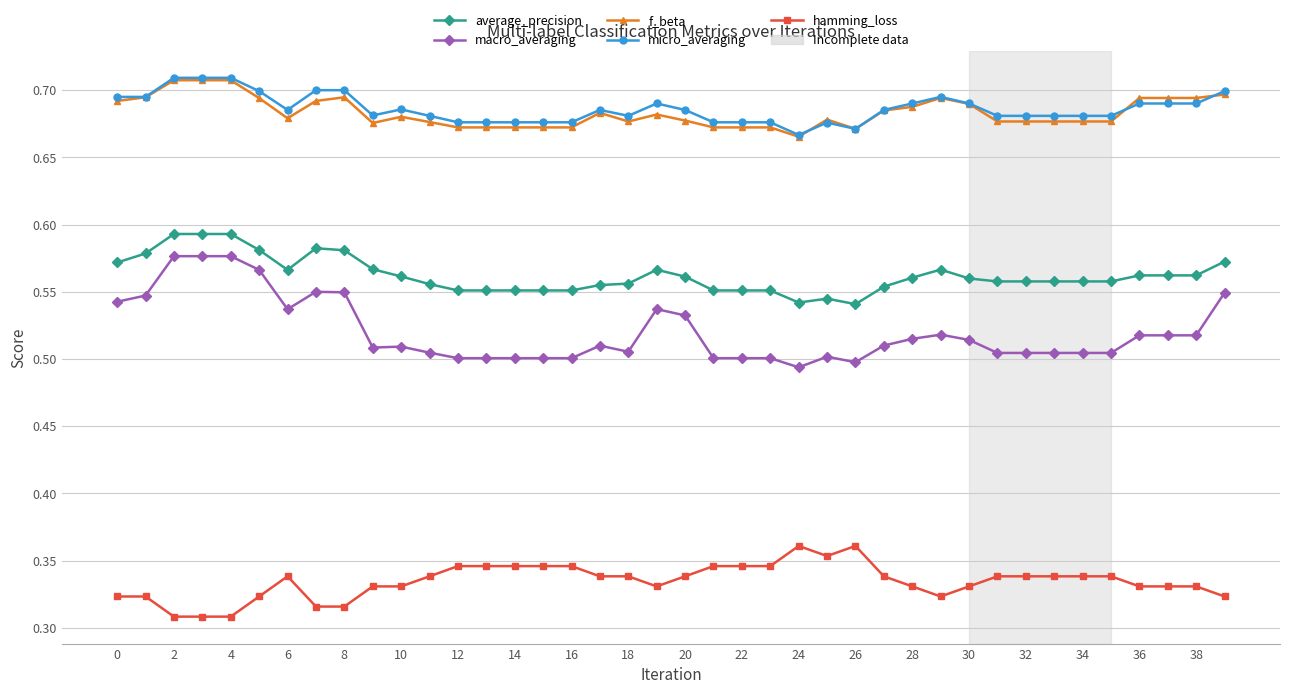

True or false: macro_averaging and f_beta intersect in this chart.

False